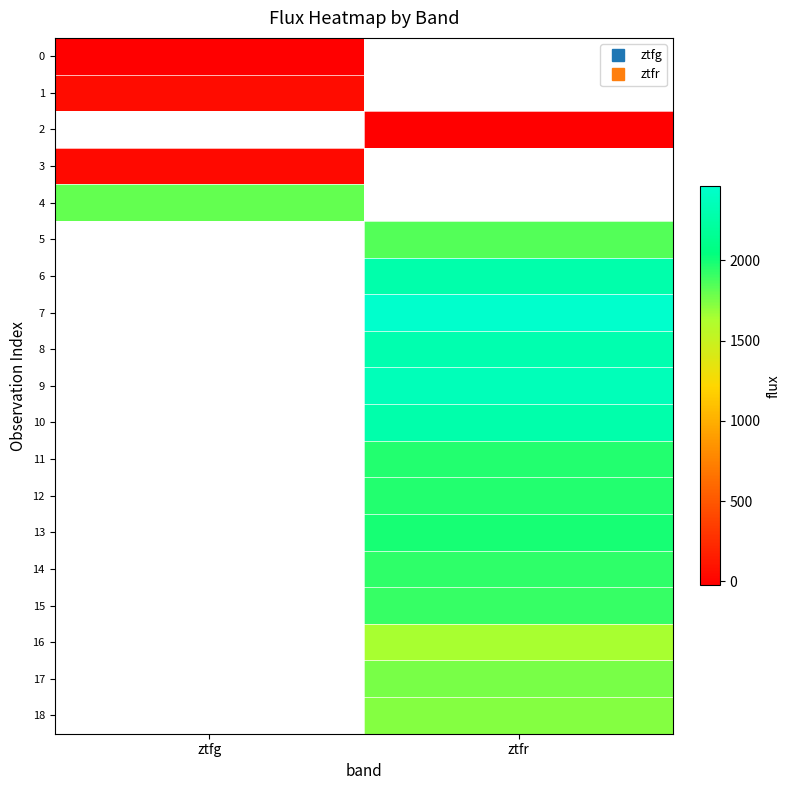

Which category has the highest value across all series?

ztfr